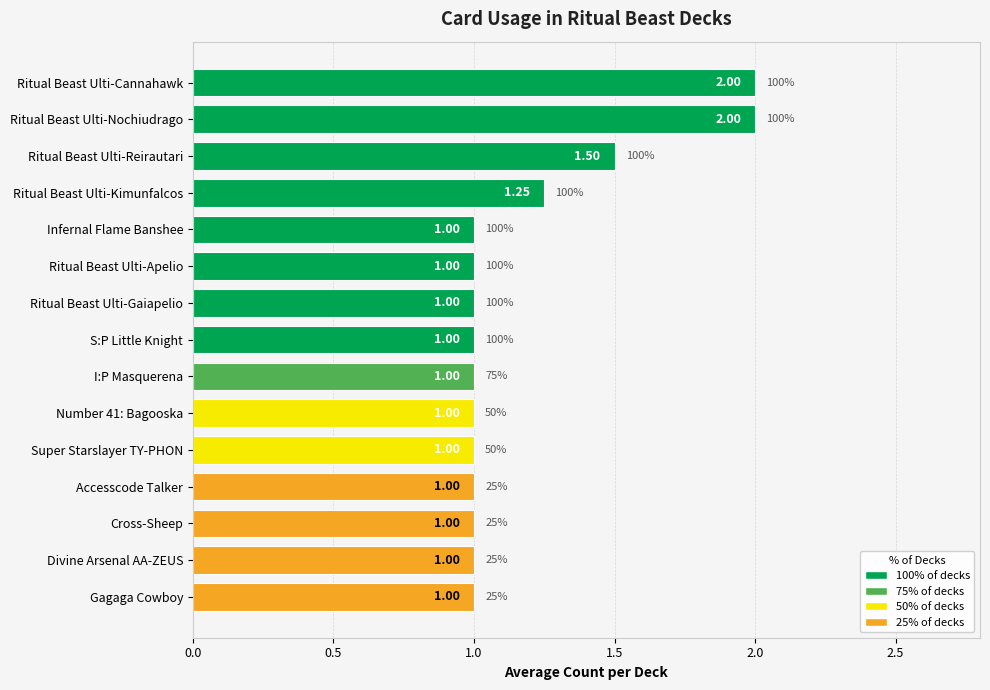

Count the values in the range 1 to 2.

15